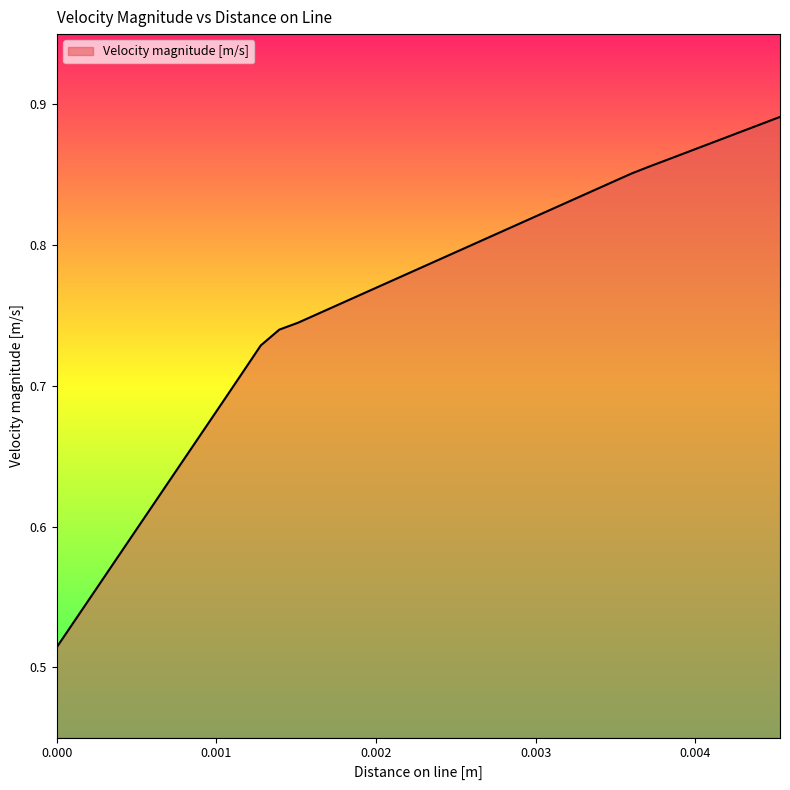

What is the difference between the maximum and minimum values?

0.4